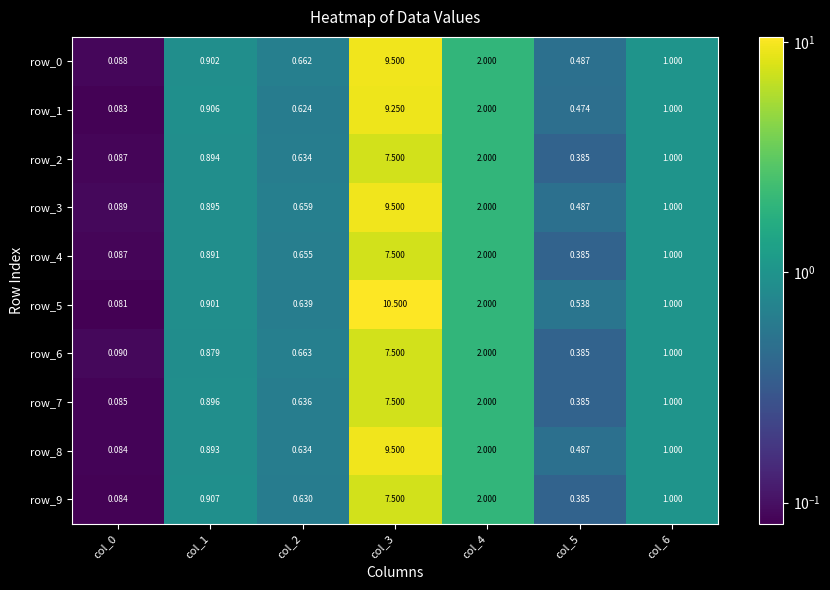

How many distinct data groups are displayed?

10